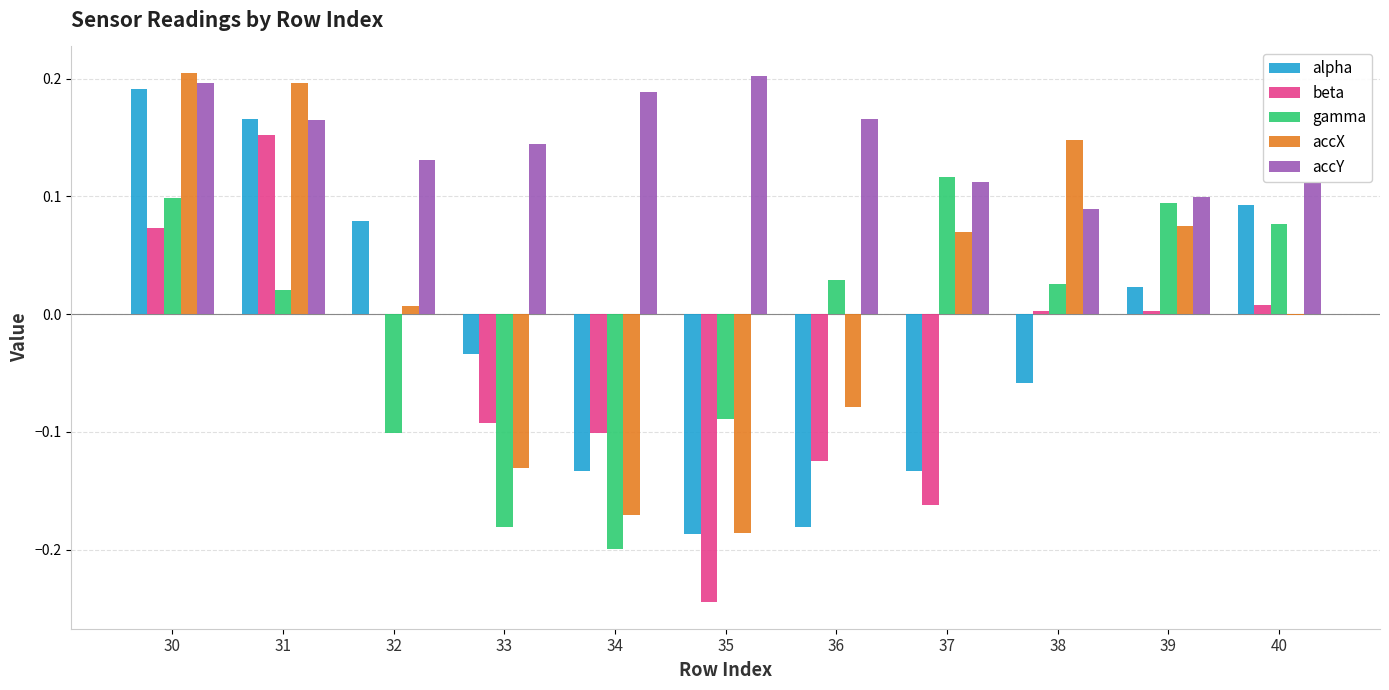

Between 32 and 33, which series saw the biggest shift?

accX